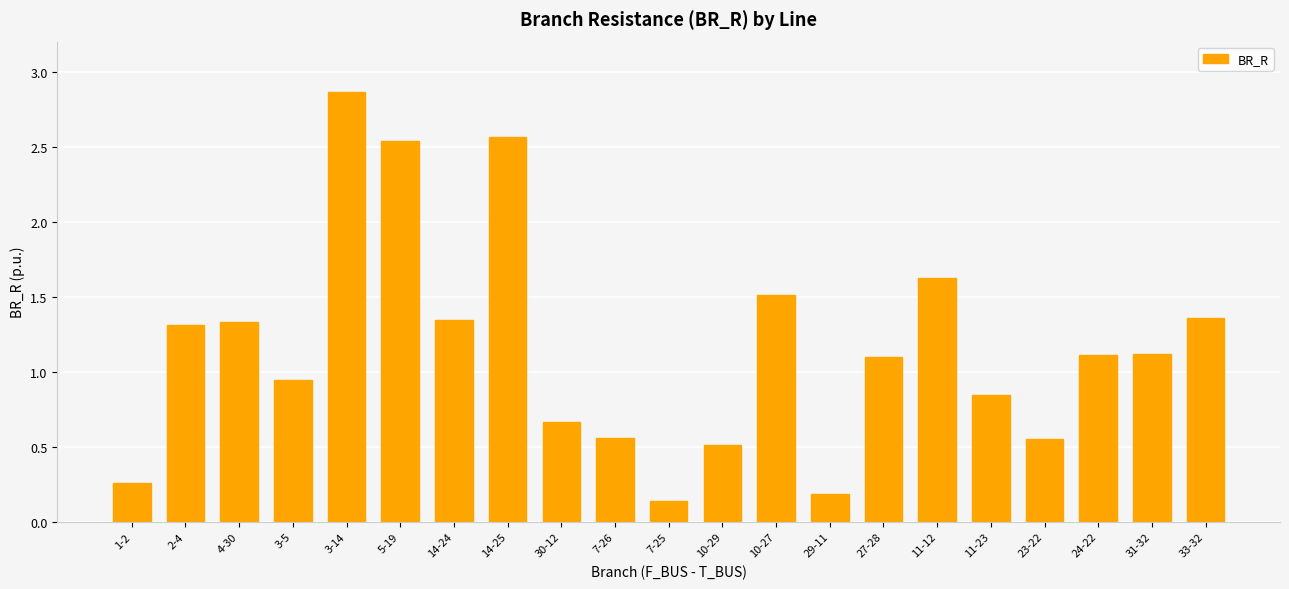

Which category has the highest value across all series?

3-14